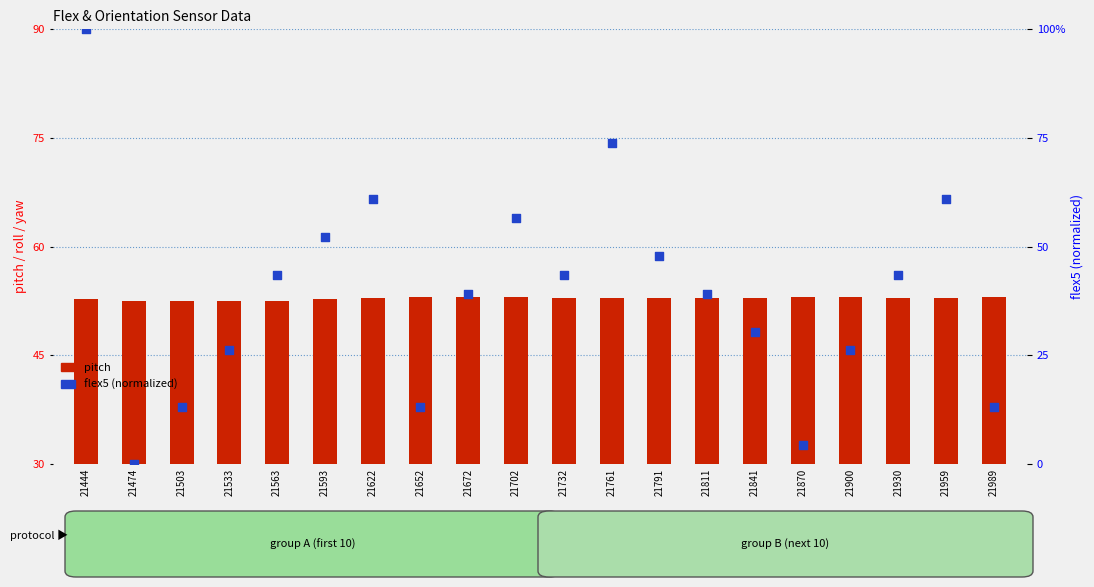

At how many categories does at least one series exceed 42?

20